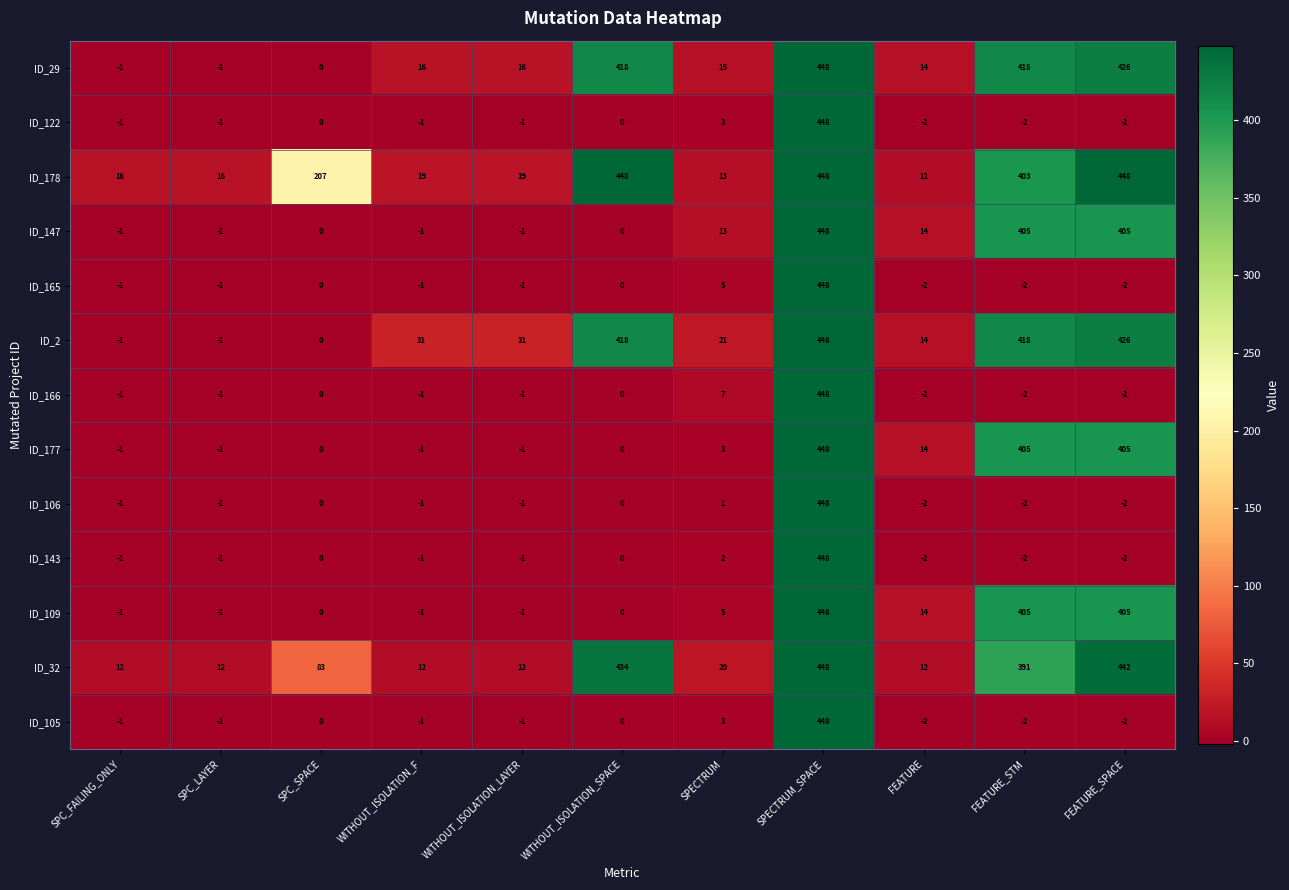

What is the average value of the ID_29 series?

161